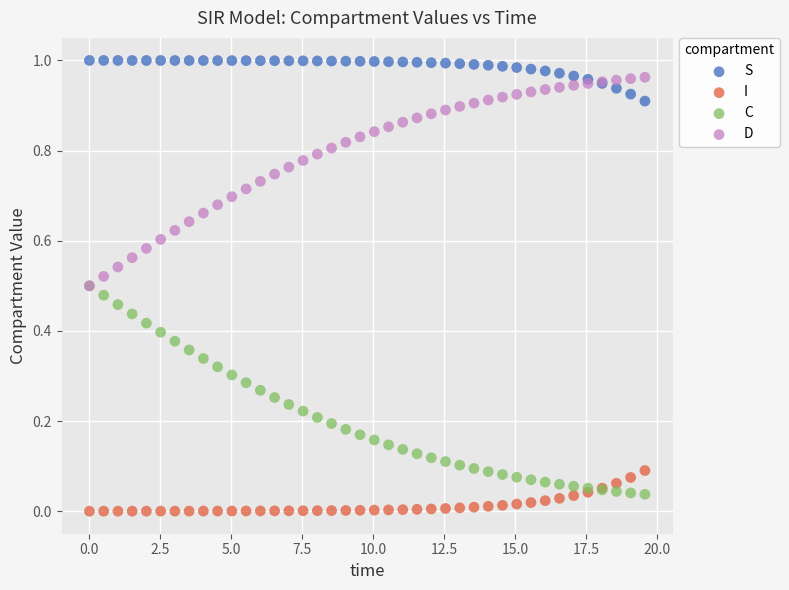

What are all the series names shown in the legend?

S, I, C, D